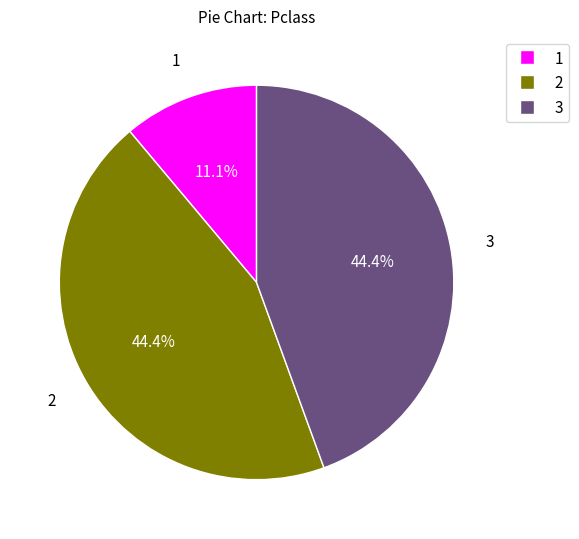

Count the number of slices in the pie.

3